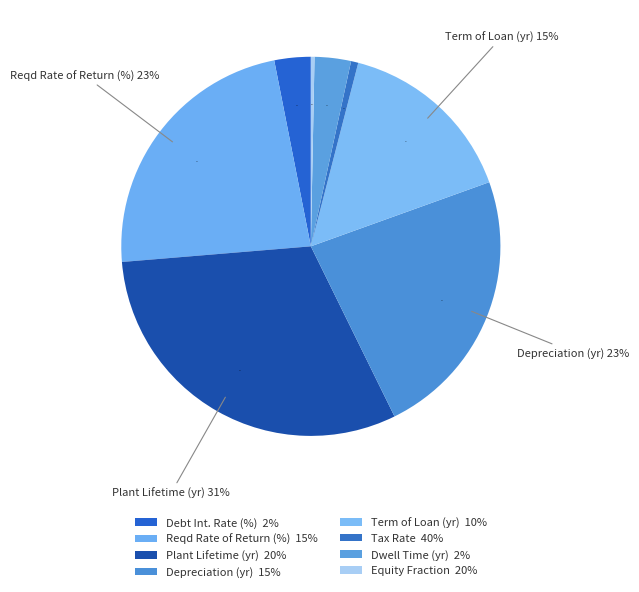

Combined, do term of loan (yr) and development dwell time (yr) account for over 50%?

No